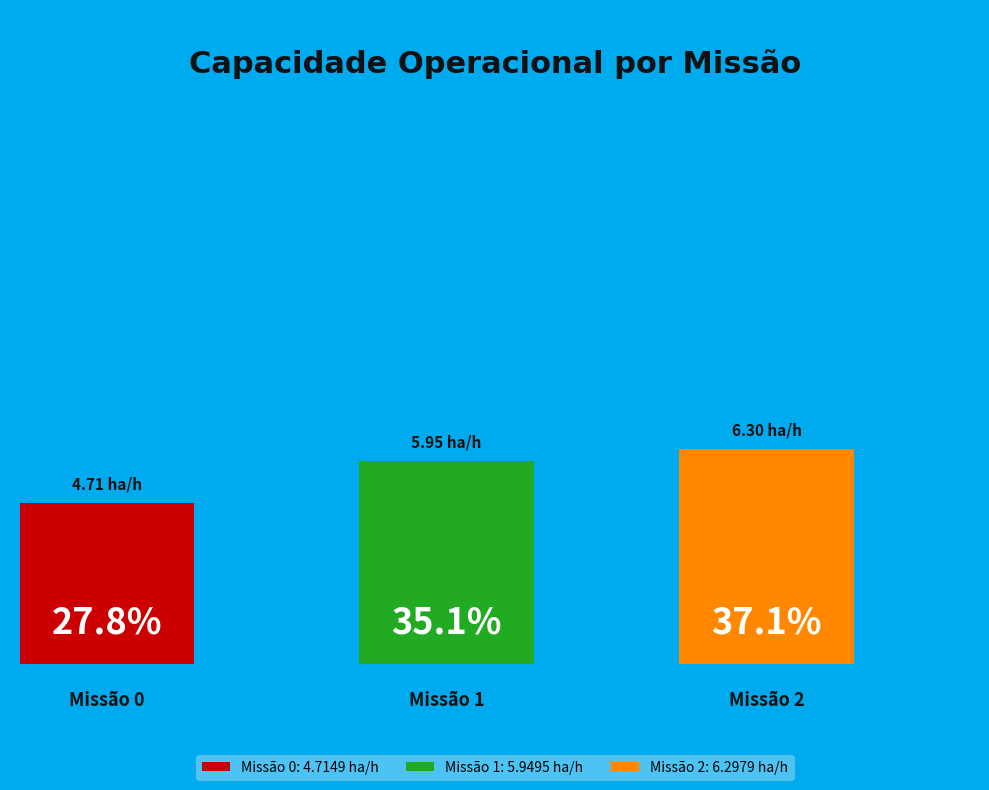

The 2 slice represents 30% of the pie. True or false?

False